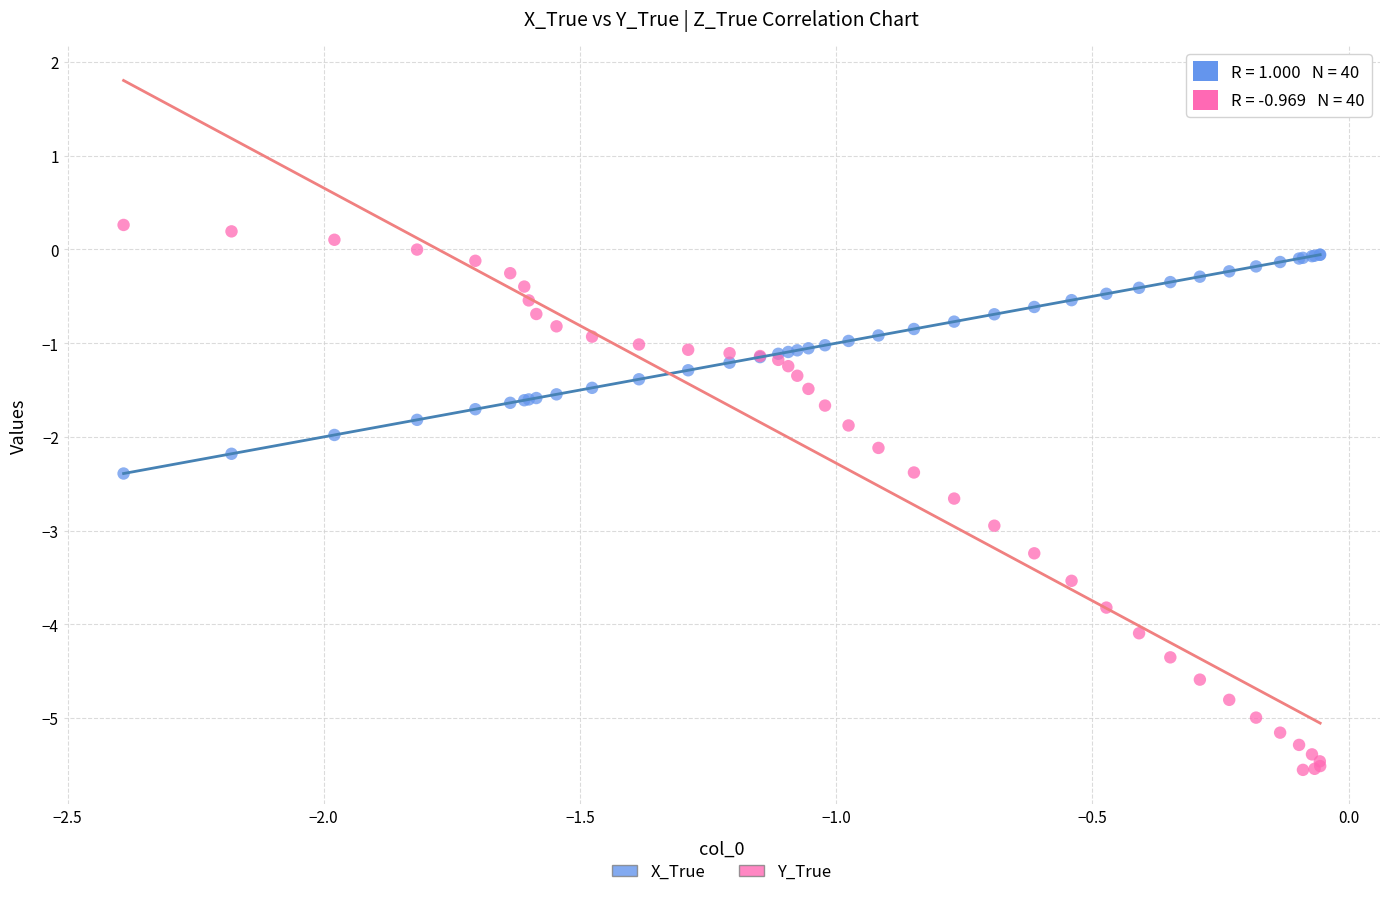

Which series has the largest Y range (max minus min)?

Y_True